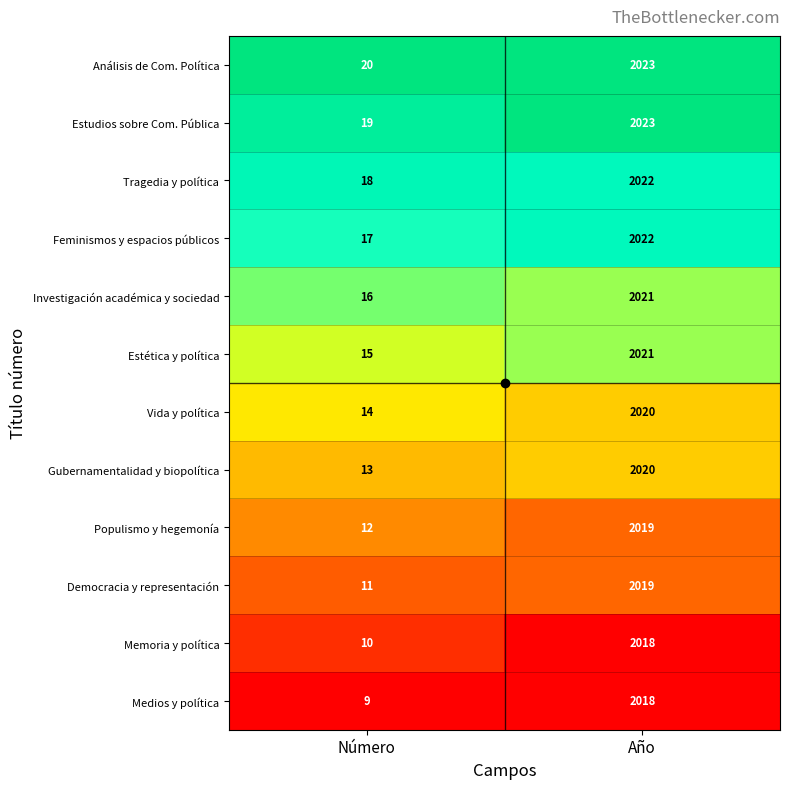

What is the spread (max minus min) of values at Año?

5